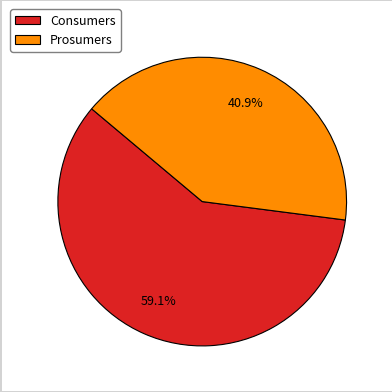

To the nearest percent, what is the difference between the largest and smallest slice percentages?

18%